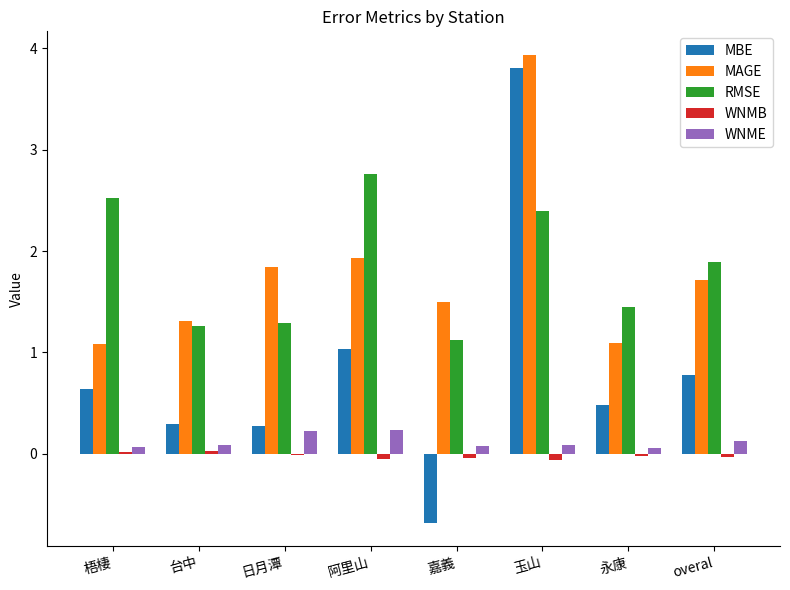

What is the total value across all series at 玉山?

10.2